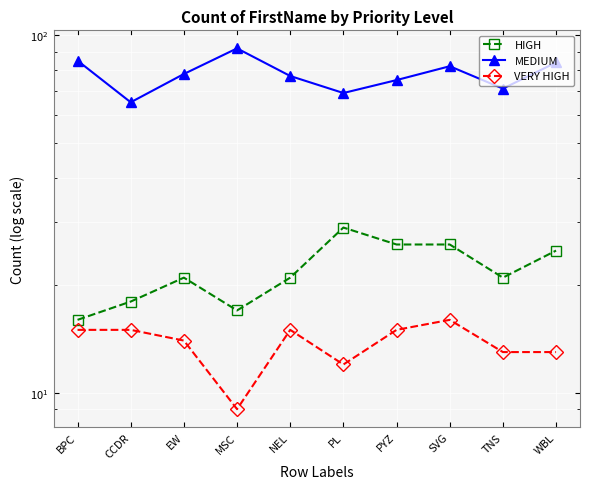

How many lines are shown in the chart?

3